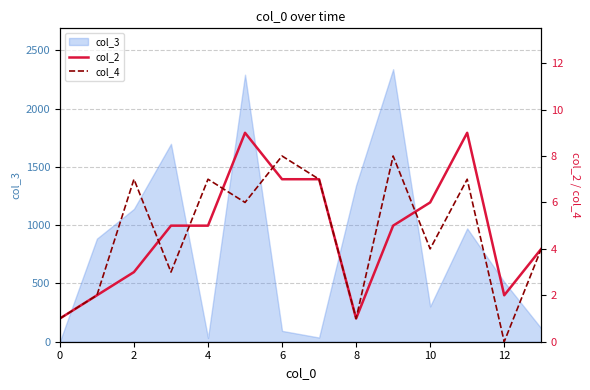

Reading right to left, what are all the values shown in this chart?

col_2: 4	2	9	6	5	1	7	7	9	5	5	3	2	1
col_4: 4	0	7	4	8	1	7	8	6	7	3	7	2	1